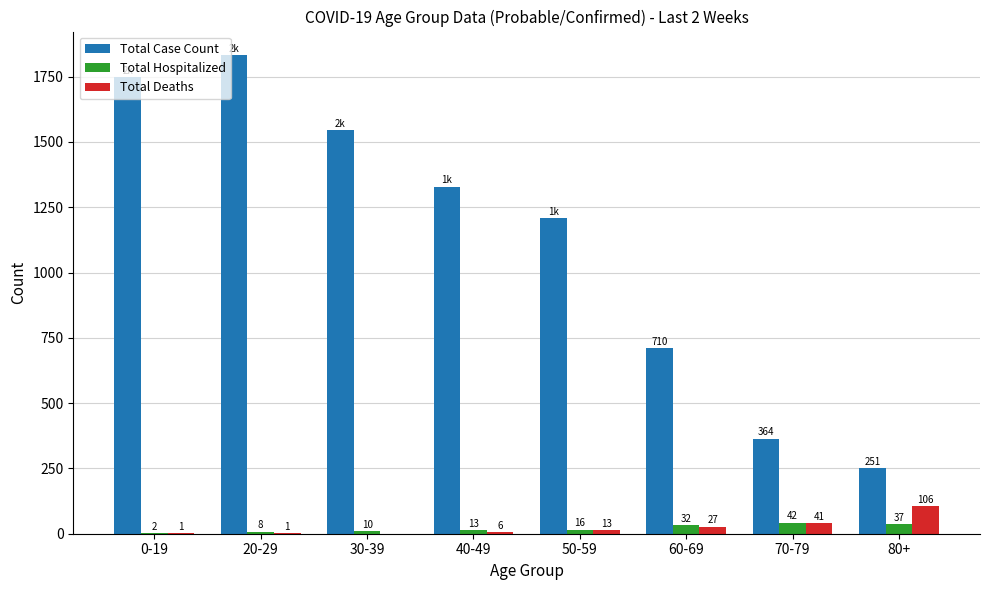

Which series has the largest range (max minus min)?

Total Case Count